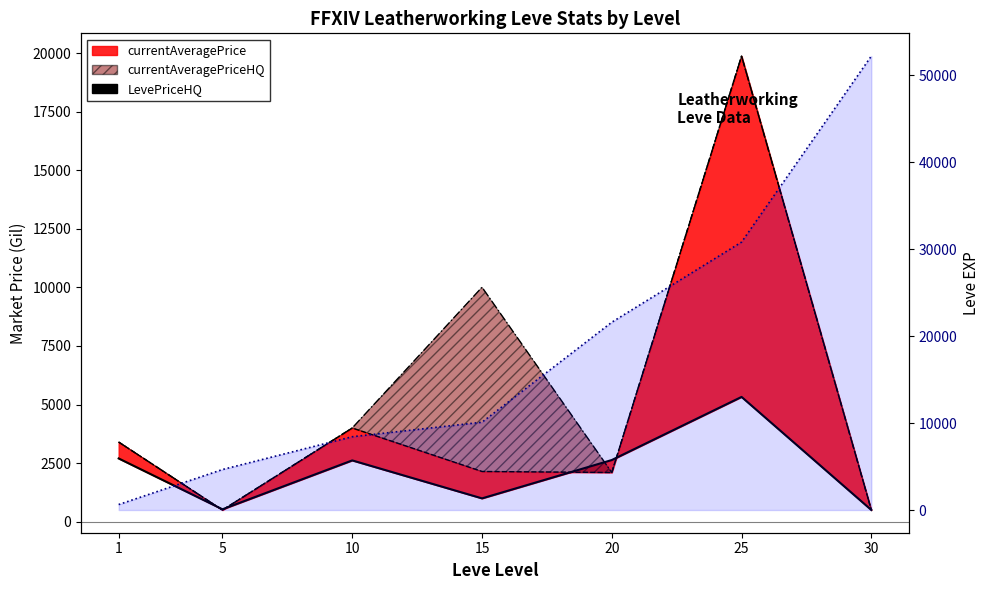

Which category has the lowest value across all series?

30